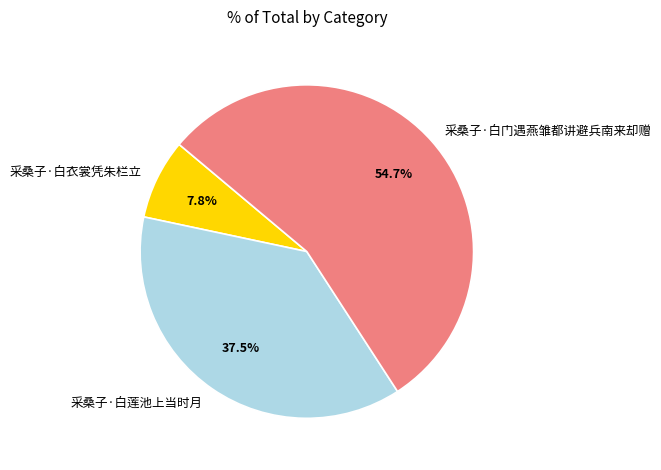

Between 采桑子·白衣裳凭朱栏立 and 采桑子·白门遇燕雏都讲避兵南来却赠, which is larger?

采桑子·白门遇燕雏都讲避兵南来却赠